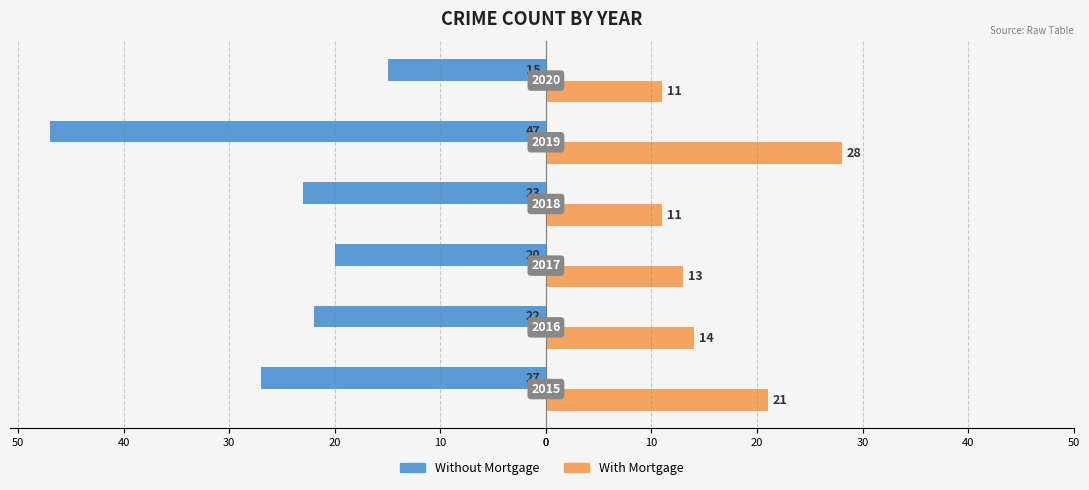

What is the value of the Without Mortgage bar at the 6th from the left?

-15